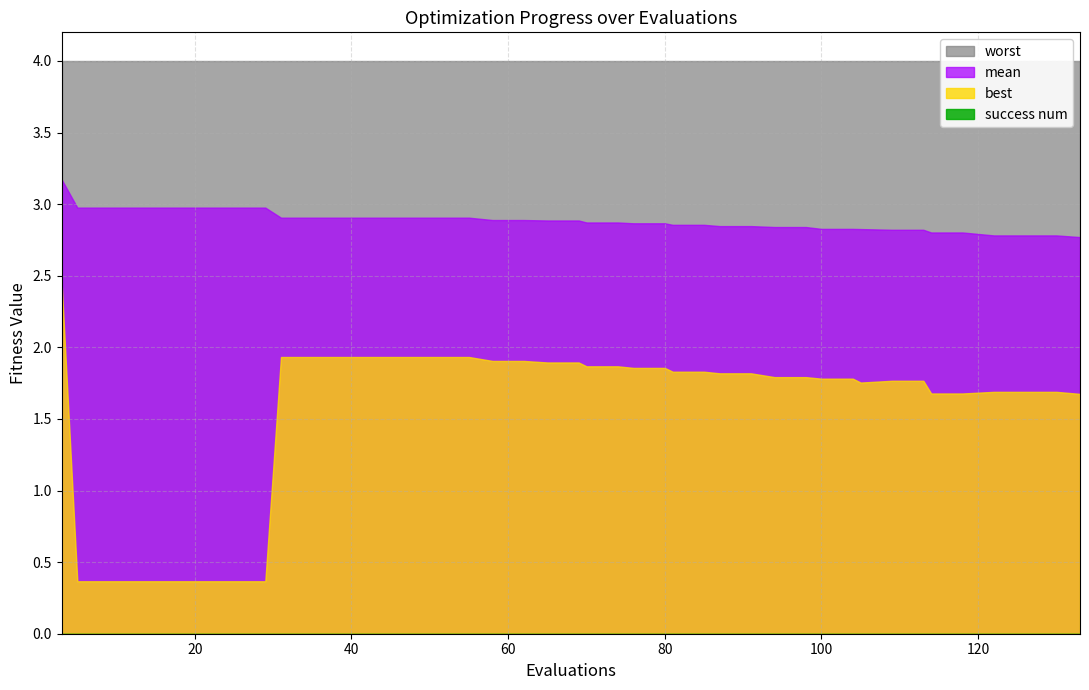

At 28, list the series in order from smallest to largest.

success_num, best, mean, worst, evals